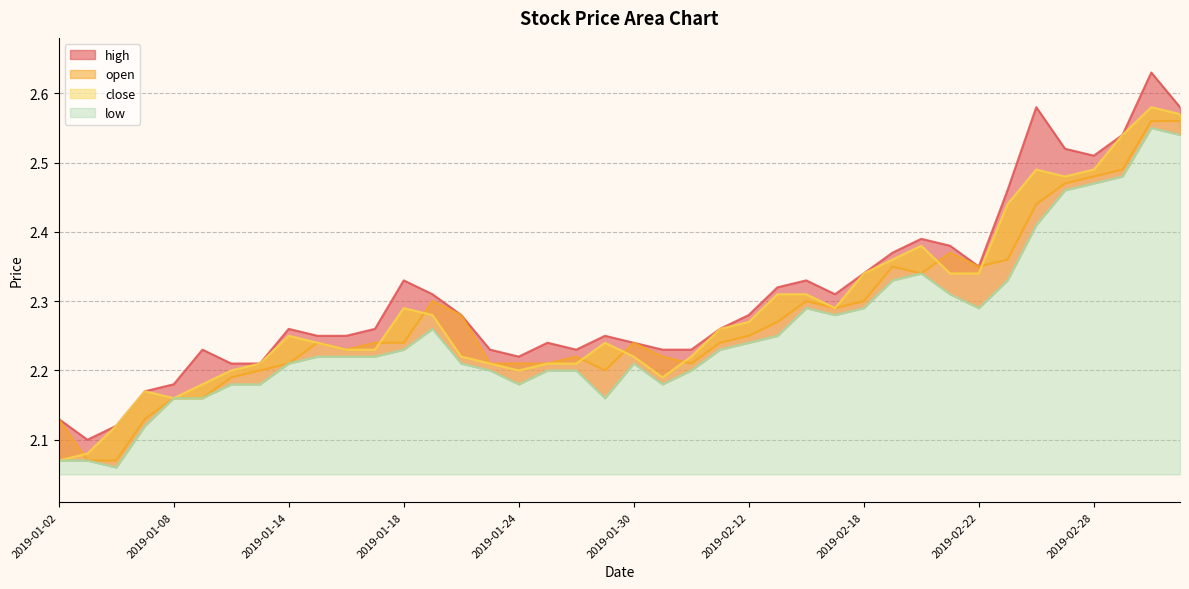

Reading left to right, extract all data points from this chart.

open: 2.1	2.1	2.1	2.1	2.2	2.2	2.2	2.2	2.2	2.2	2.2	2.2	2.2	2.3	2.3	2.2	2.2	2.2	2.2	2.2	2.2	2.2	2.2	2.2	2.2	2.3	2.3	2.3	2.3	2.4	2.3	2.4	2.4	2.4	2.4	2.5	2.5	2.5	2.6	2.6
close: 2.1	2.1	2.1	2.2	2.2	2.2	2.2	2.2	2.2	2.2	2.2	2.2	2.3	2.3	2.2	2.2	2.2	2.2	2.2	2.2	2.2	2.2	2.2	2.3	2.3	2.3	2.3	2.3	2.3	2.4	2.4	2.3	2.3	2.4	2.5	2.5	2.5	2.5	2.6	2.6
high: 2.1	2.1	2.1	2.2	2.2	2.2	2.2	2.2	2.3	2.2	2.2	2.3	2.3	2.3	2.3	2.2	2.2	2.2	2.2	2.2	2.2	2.2	2.2	2.3	2.3	2.3	2.3	2.3	2.3	2.4	2.4	2.4	2.4	2.5	2.6	2.5	2.5	2.5	2.6	2.6
low: 2.1	2.1	2.1	2.1	2.2	2.2	2.2	2.2	2.2	2.2	2.2	2.2	2.2	2.3	2.2	2.2	2.2	2.2	2.2	2.2	2.2	2.2	2.2	2.2	2.2	2.2	2.3	2.3	2.3	2.3	2.3	2.3	2.3	2.3	2.4	2.5	2.5	2.5	2.5	2.5